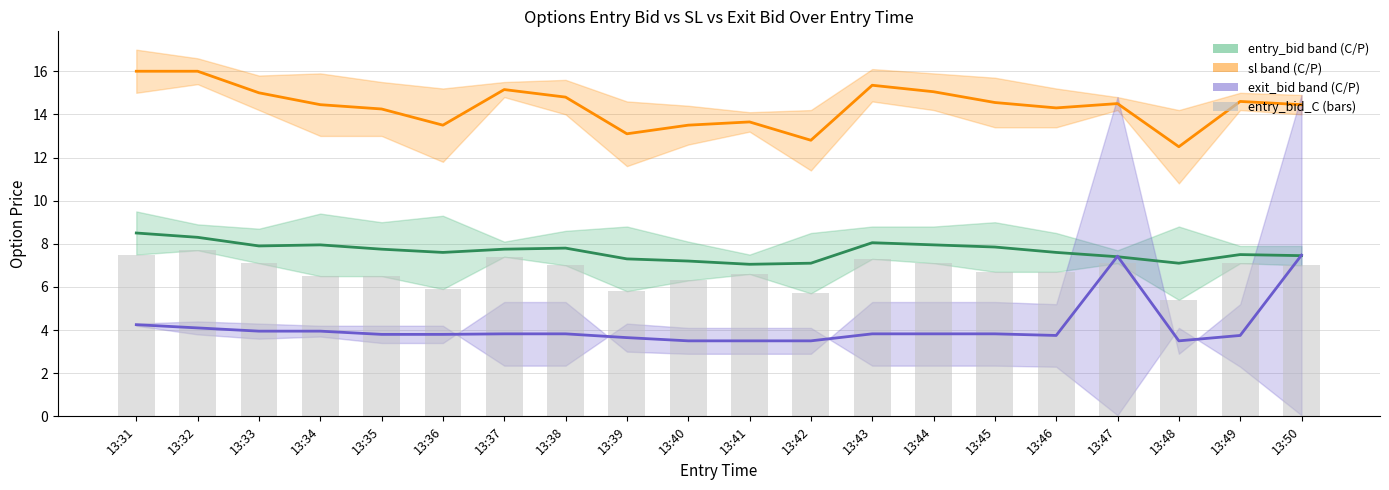

The value of sl (mid) at 13:42 is 4.1. True or false?

False